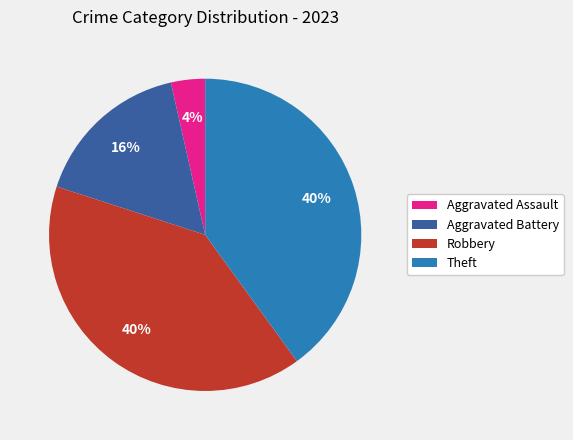

Is it true that Theft is 40% of the pie?

True